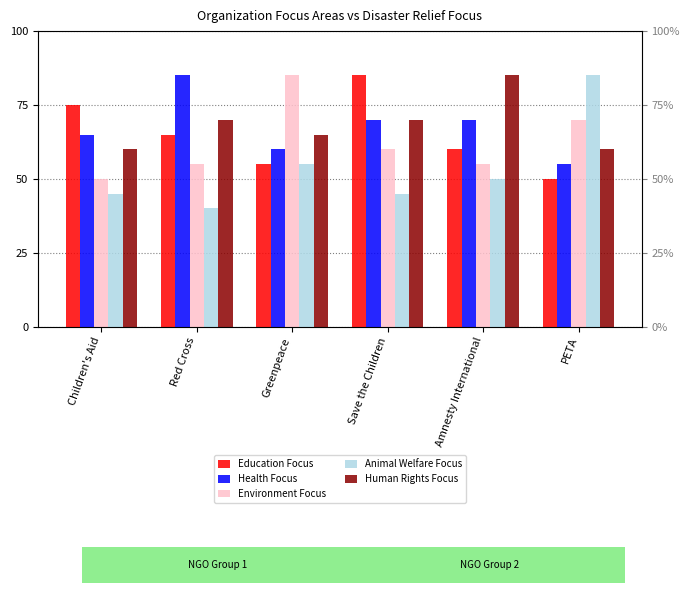

True or false: Health Focus has a value of 55 at PETA.

True